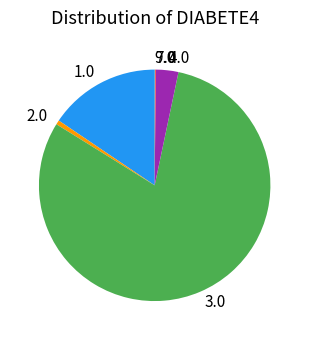

Is there any slice that represents more than half of the pie?

Yes